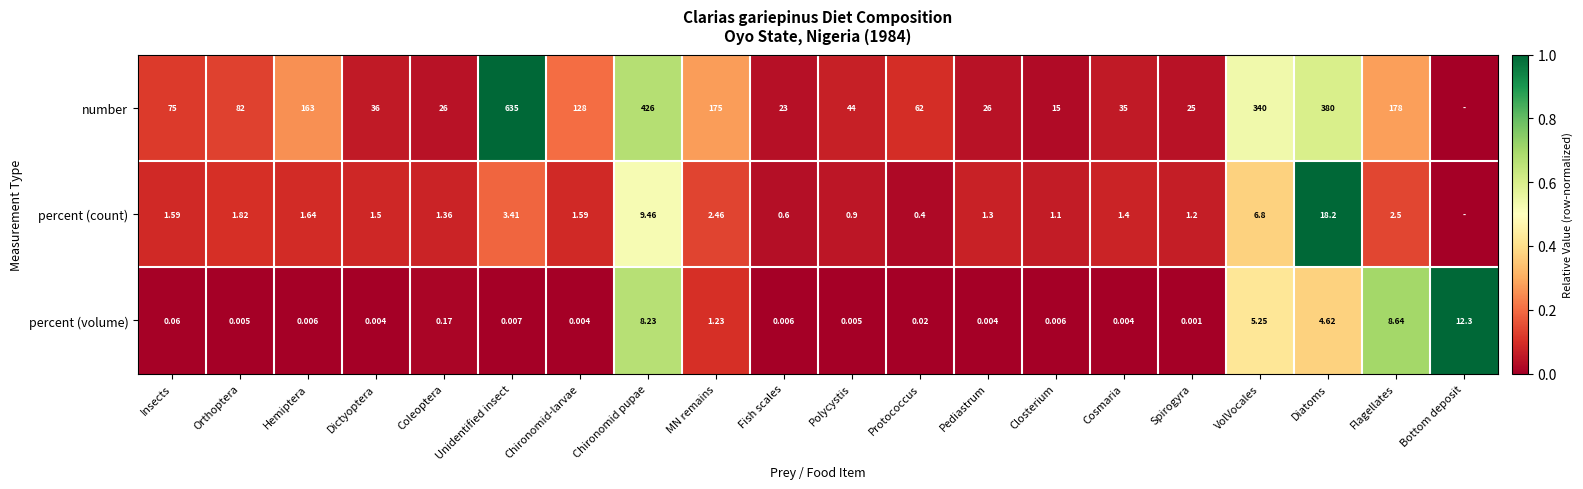

At Polycystis, list the series in order from largest to smallest.

number, percent (count), percent (volume)